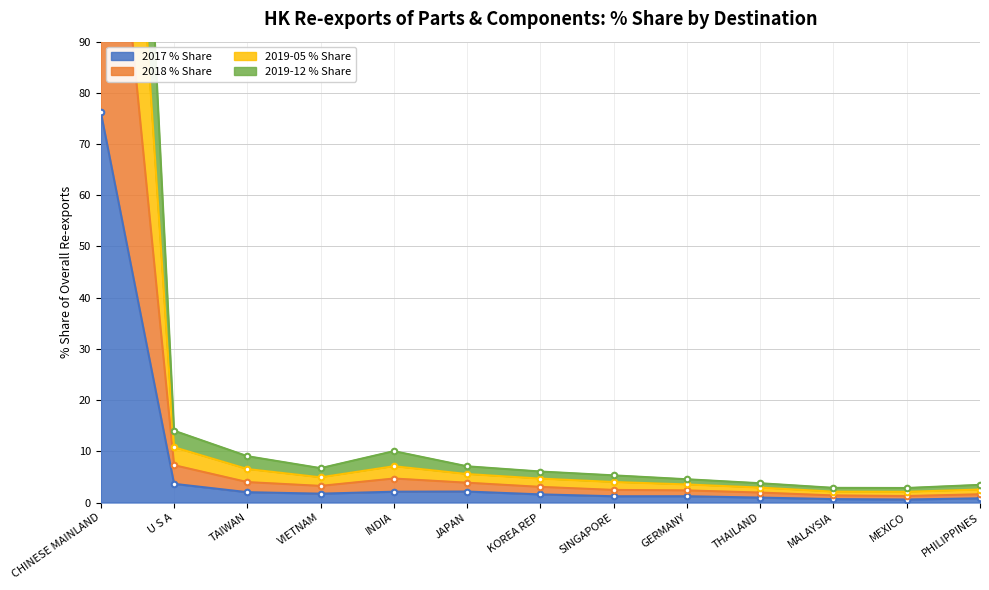

True or false: 2018 % Share has a value of 2.4 at GERMANY.

True